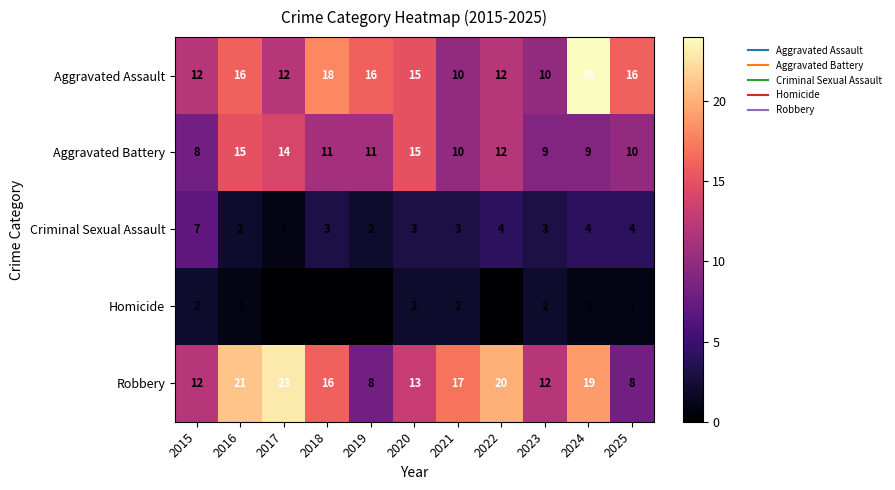

At which category is the sum across all series the highest?

2024